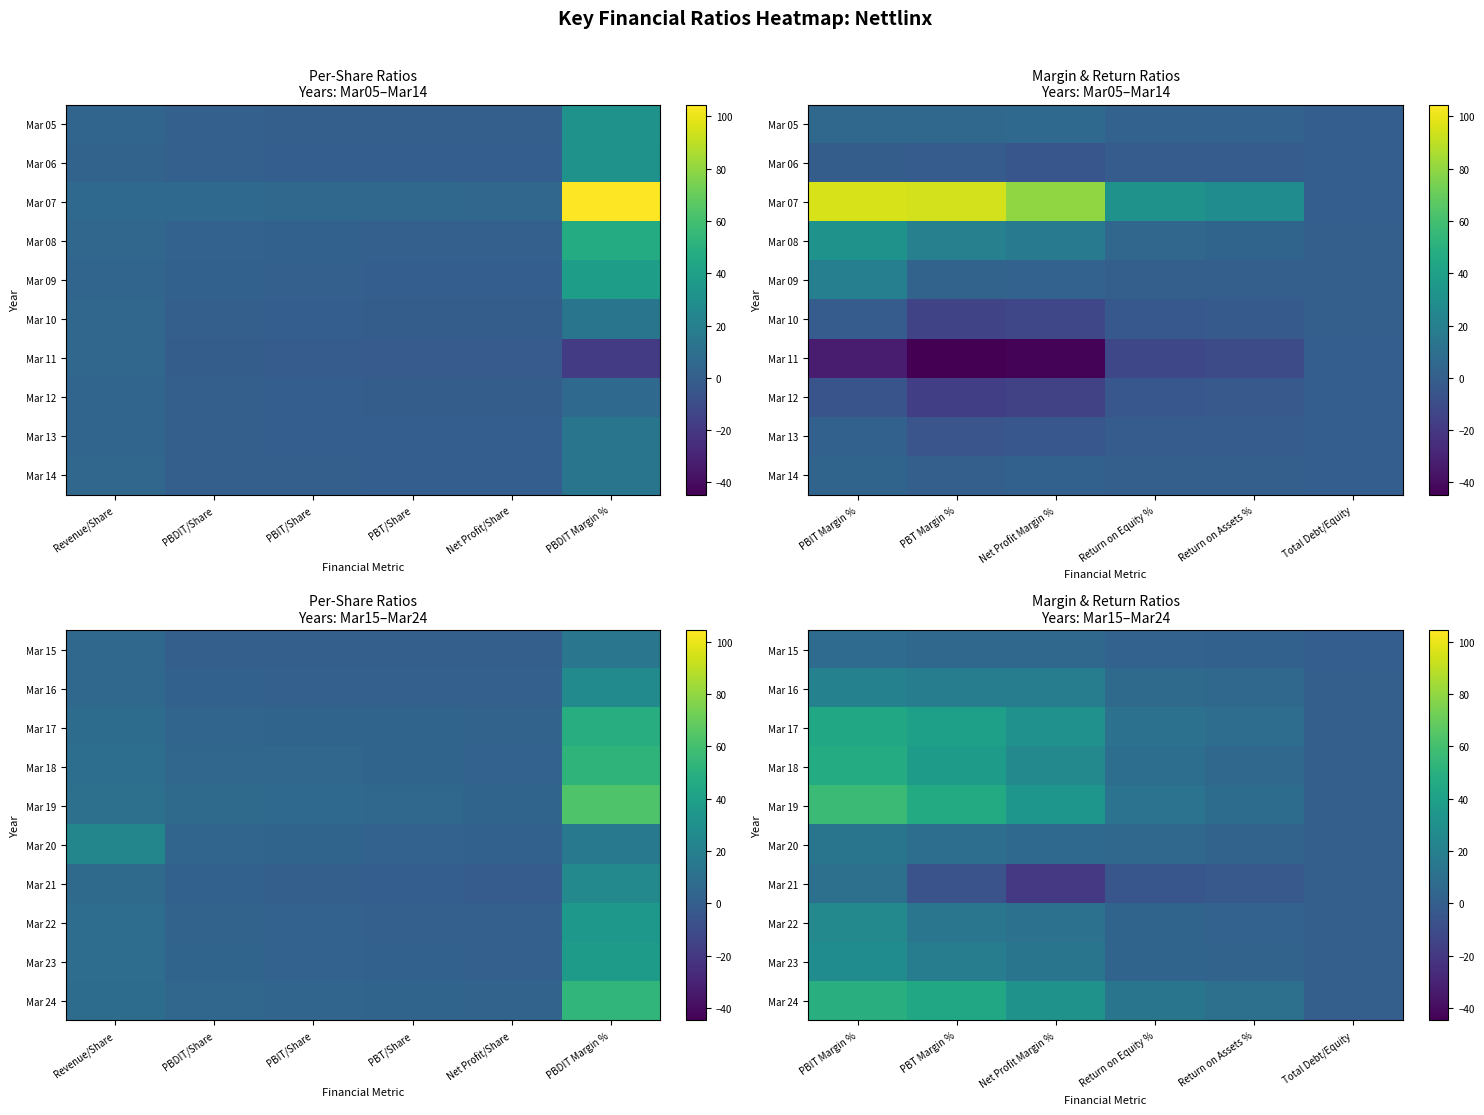

How many series are shown in this chart?

10